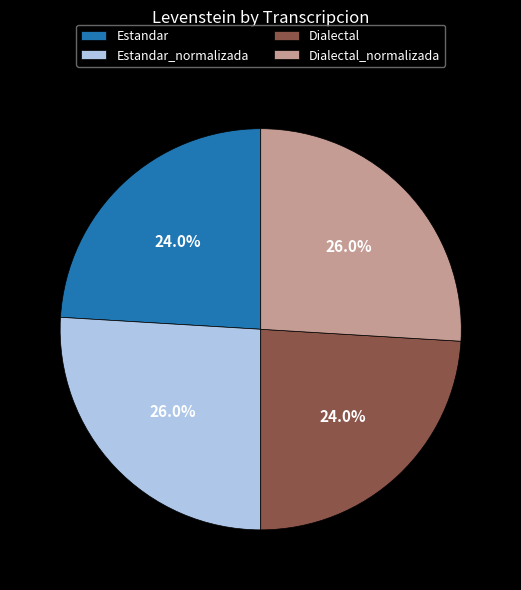

Count the number of slices in the pie.

4